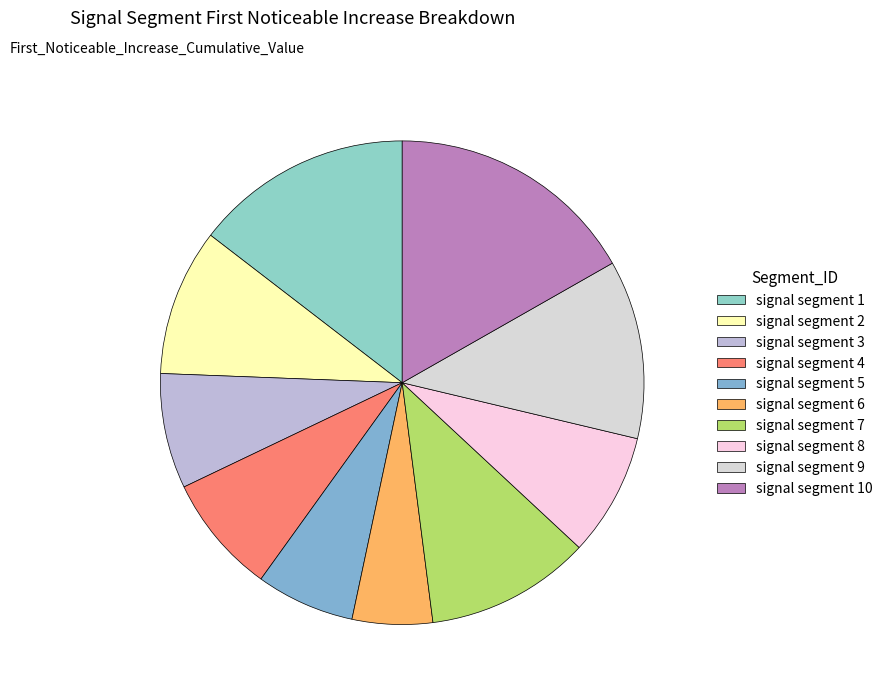

How many slices are in this pie chart?

10